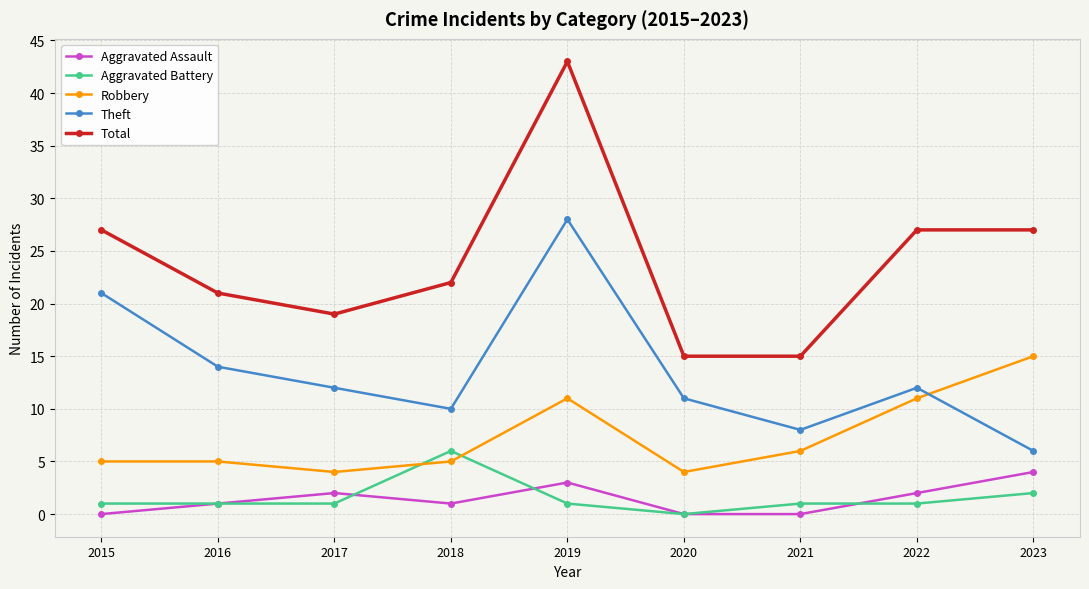

What is the value of the Aggravated Assault point at the 4th from the left?

1